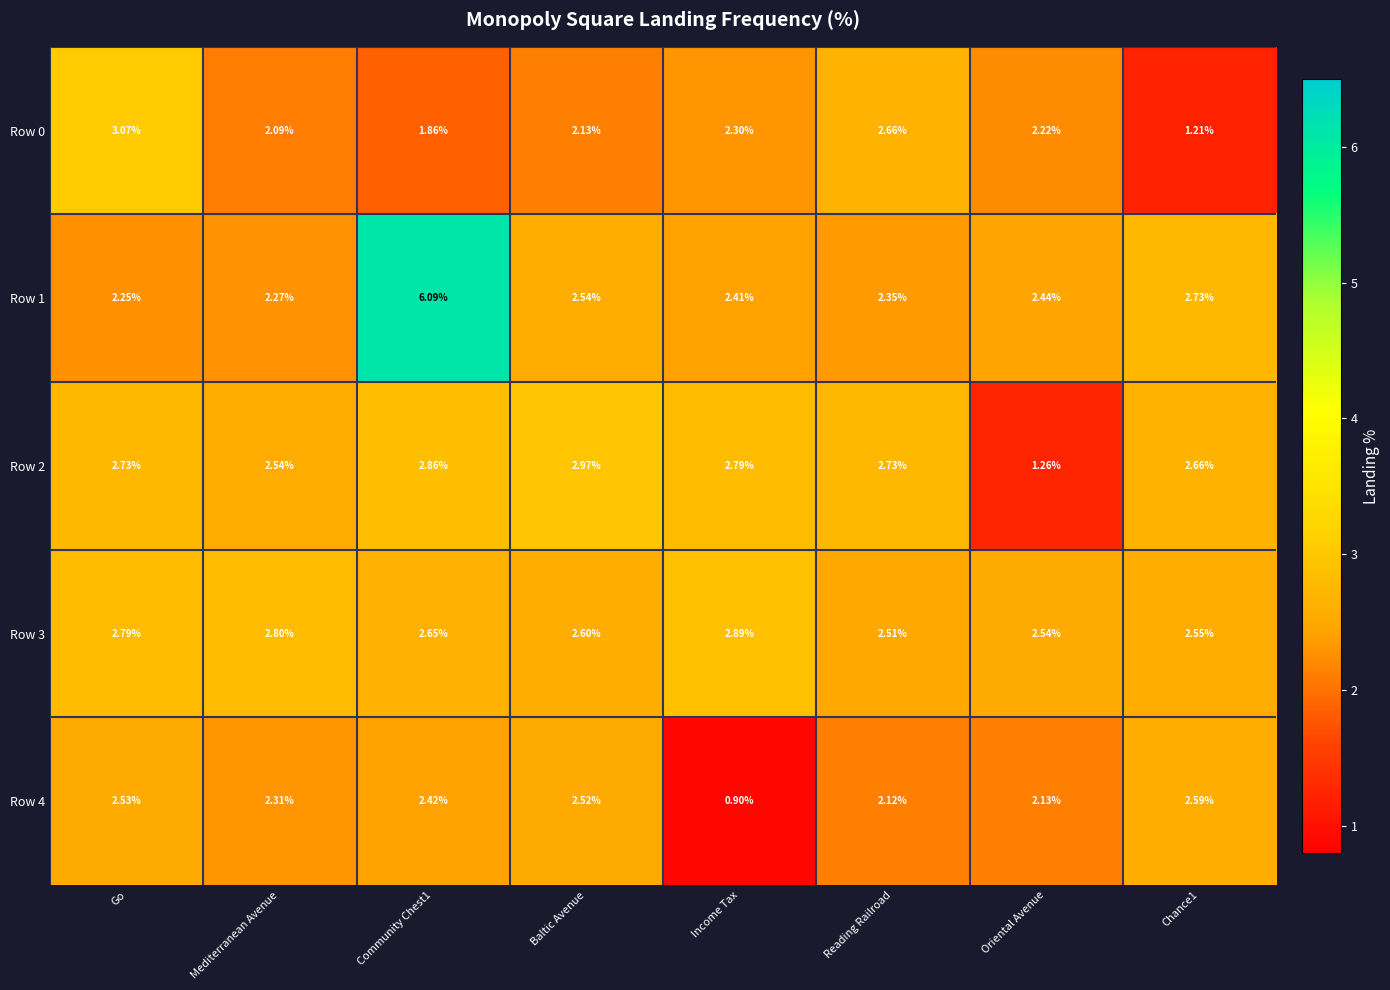

Is the value of Row 2 at Chance1 greater than the value of Row 0 at Go?

No